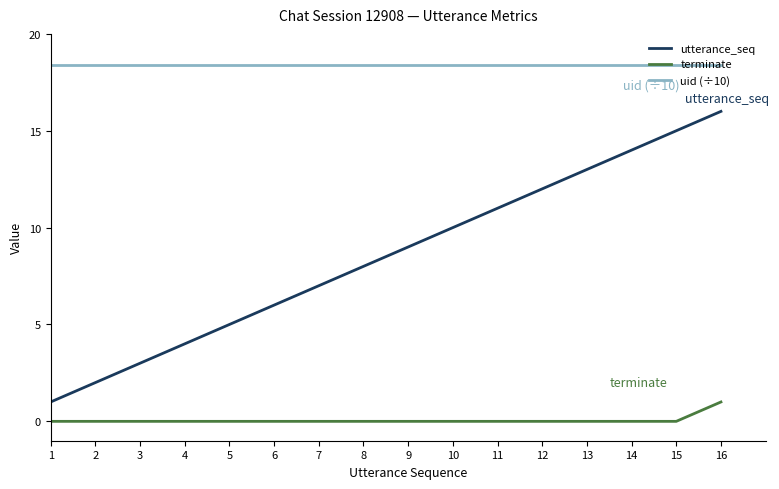

At 5, list the series in order from smallest to largest.

terminate, utterance_seq, uid (÷10)